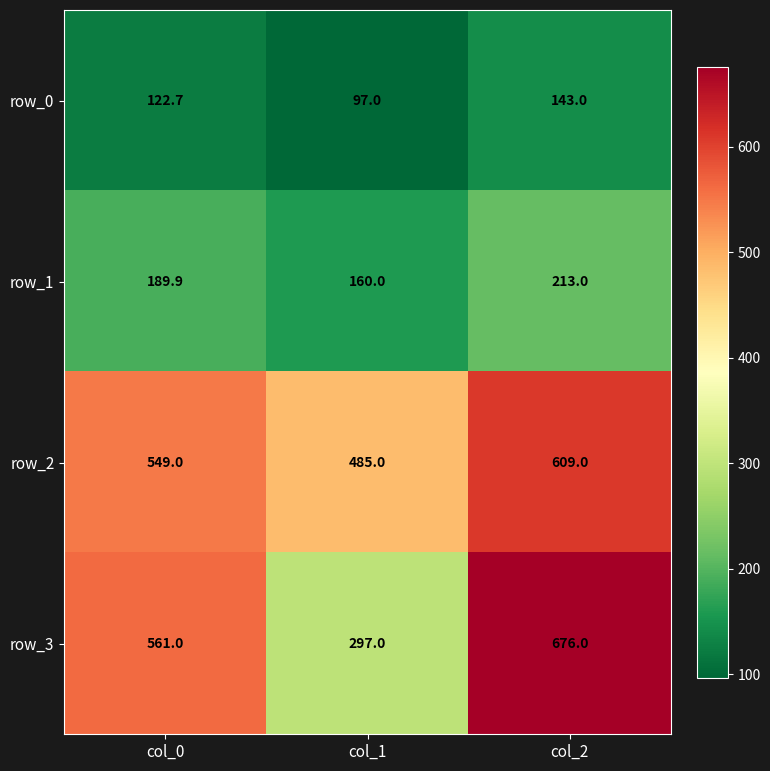

Rank the series at col_2 from highest to lowest value.

row_3, row_2, row_1, row_0